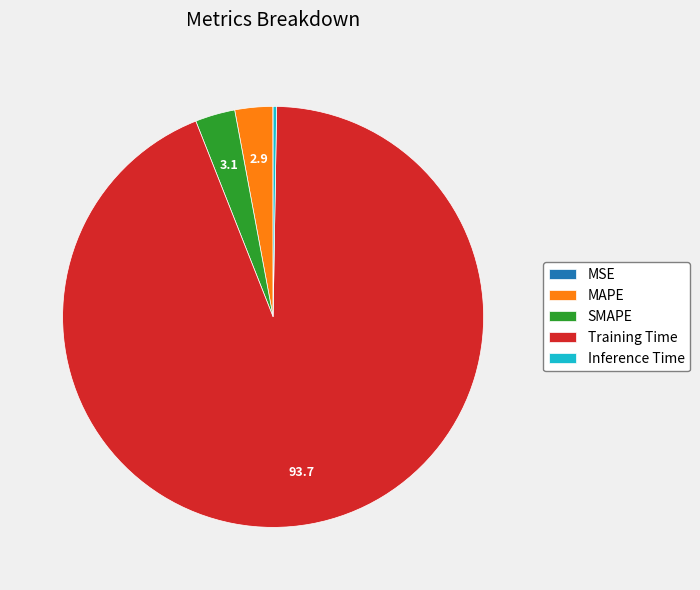

Does Training Time account for over 50% of the chart?

Yes